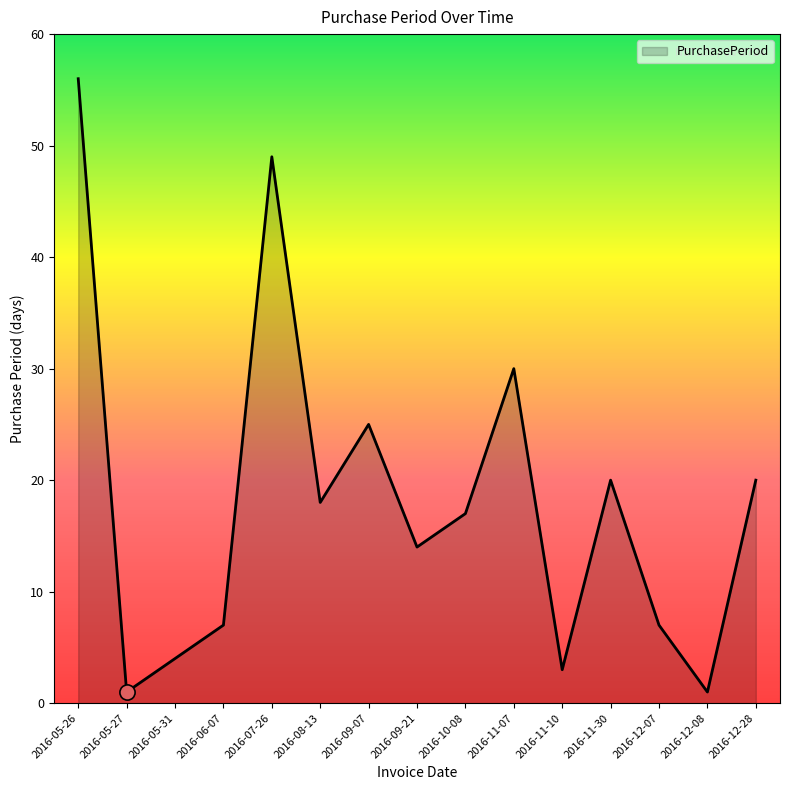

What is the ratio of the value at 2016-05-31 to the value at 2016-09-21?

0.3